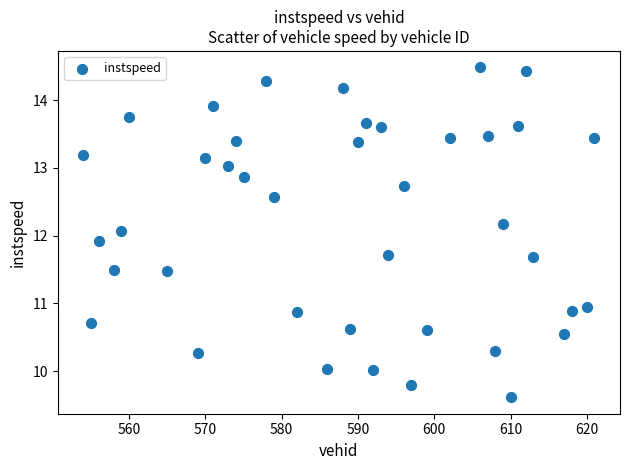

What is the range of Y values (max minus min)?

4.9